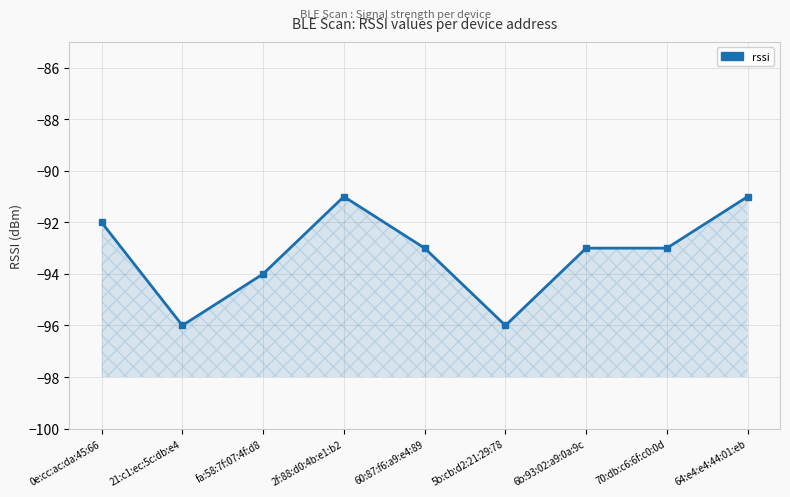

What position from the right is fa:58:7f:07:4f:d8?

7